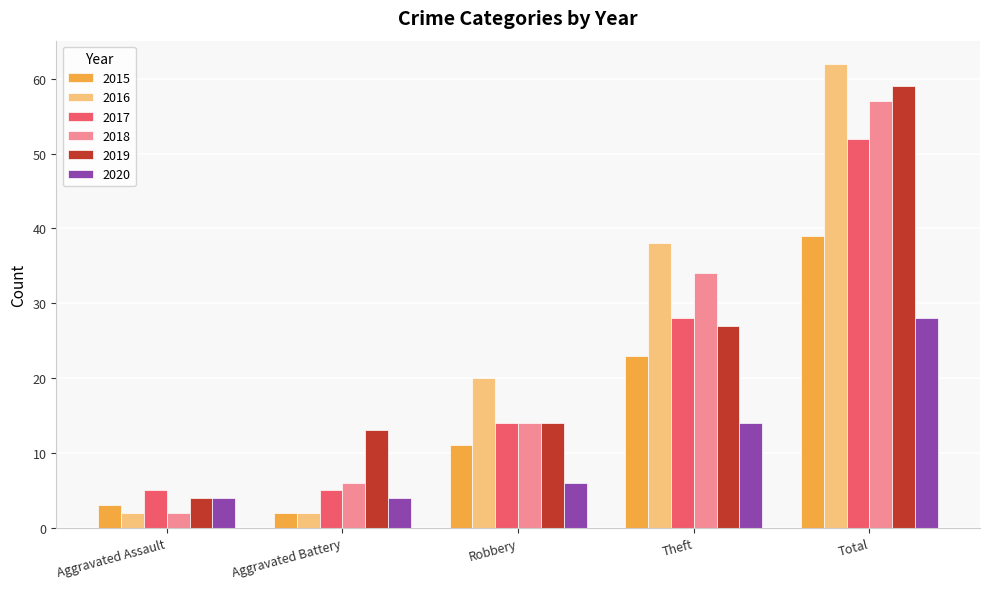

List the series in order of their peak value, highest first.

2016, 2019, 2018, 2017, 2015, 2020